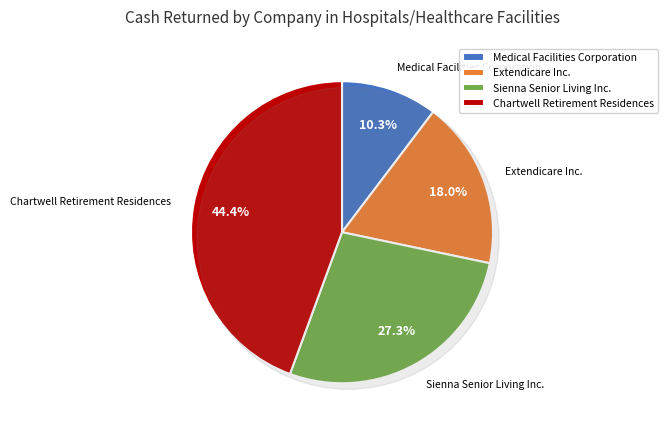

The Universal Ibogaine Inc. slice represents 6% of the pie. True or false?

False